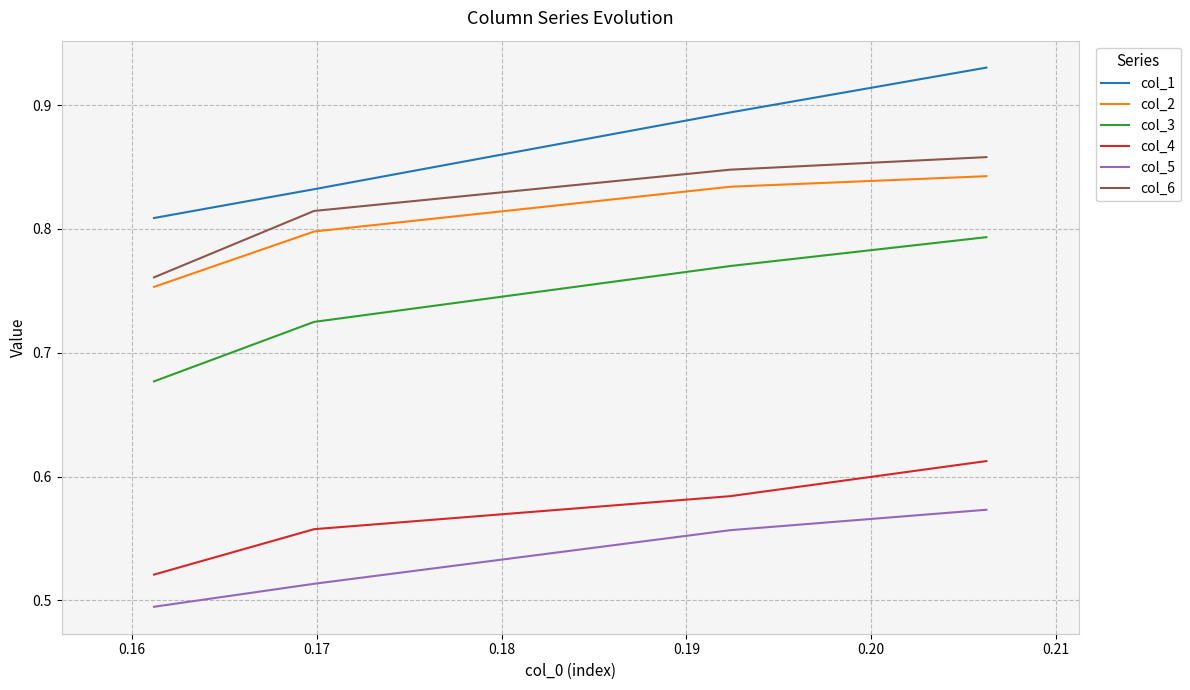

Which series has the largest total across all categories?

col_1